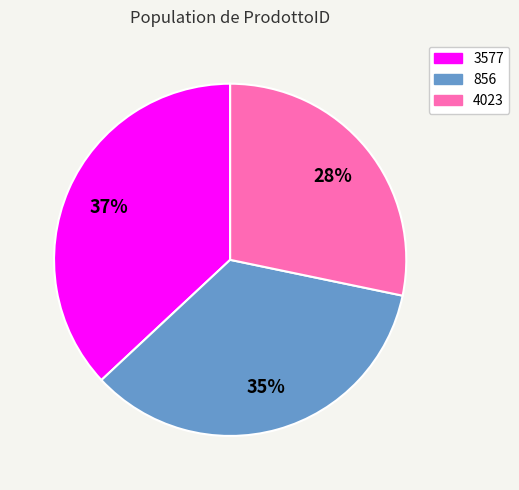

To the nearest percent, what percentage of the pie is 3577?

37%